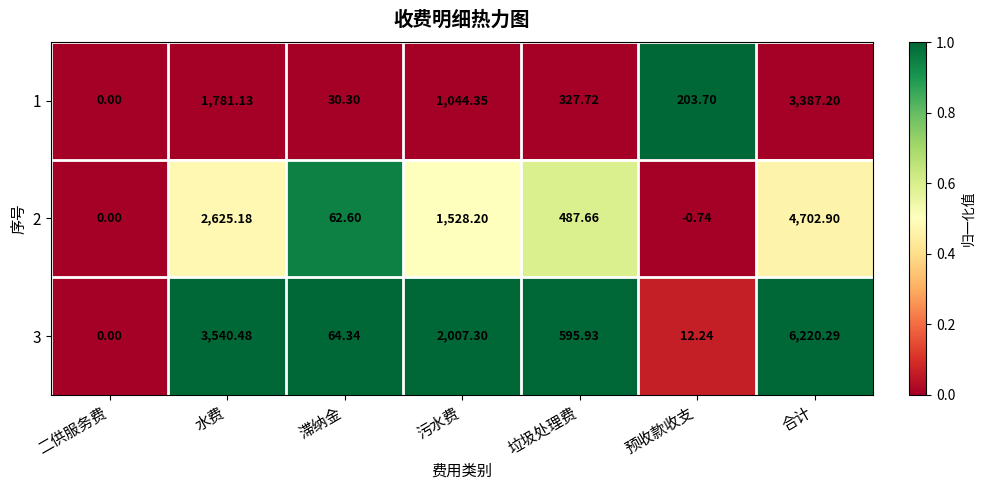

At which category does the chart reach its peak across all series?

合计